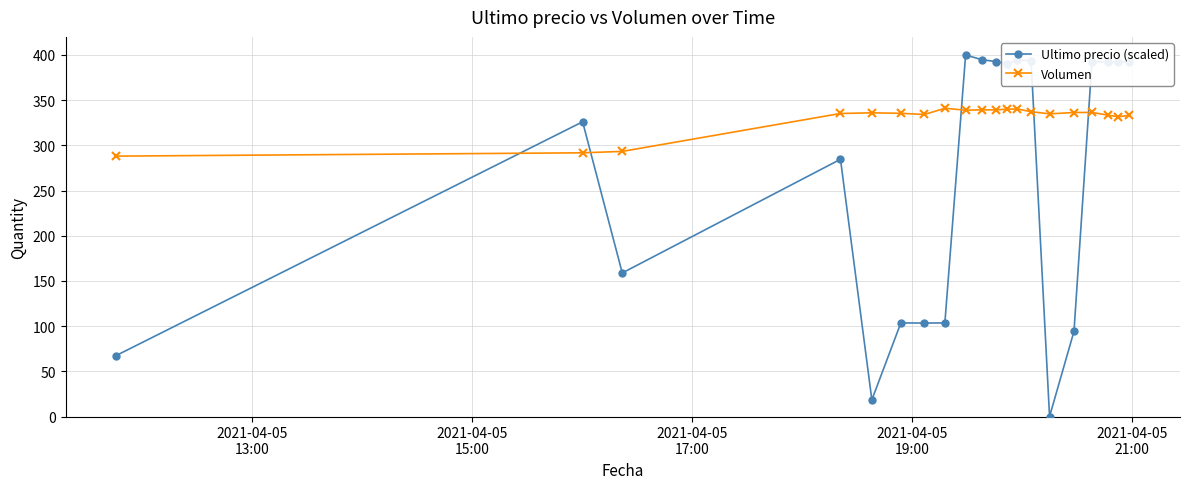

True or false: Volumen has more than 1 points higher than both neighbors.

True